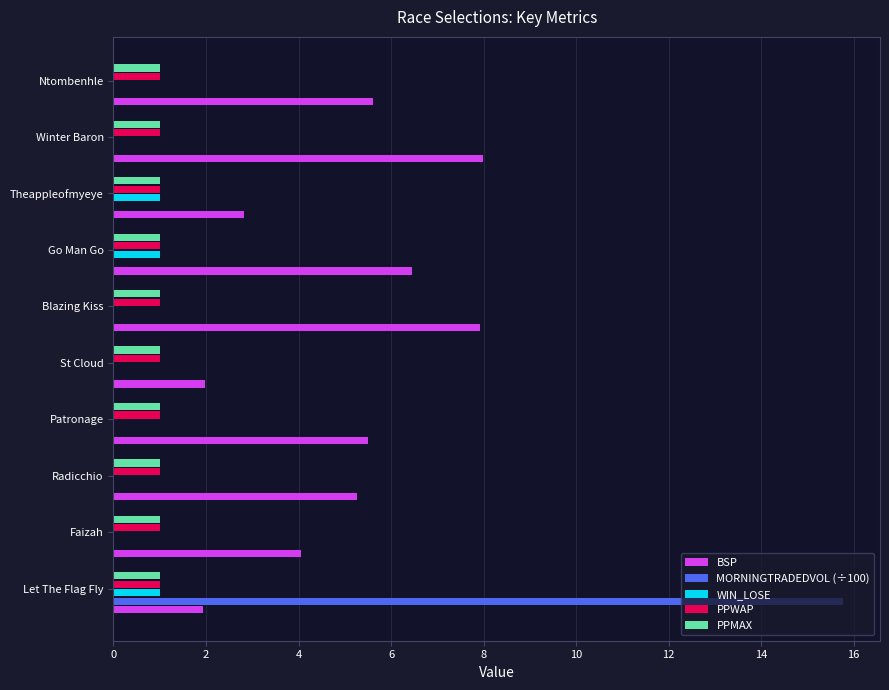

What is the sum of all PPWAP values?

10.0